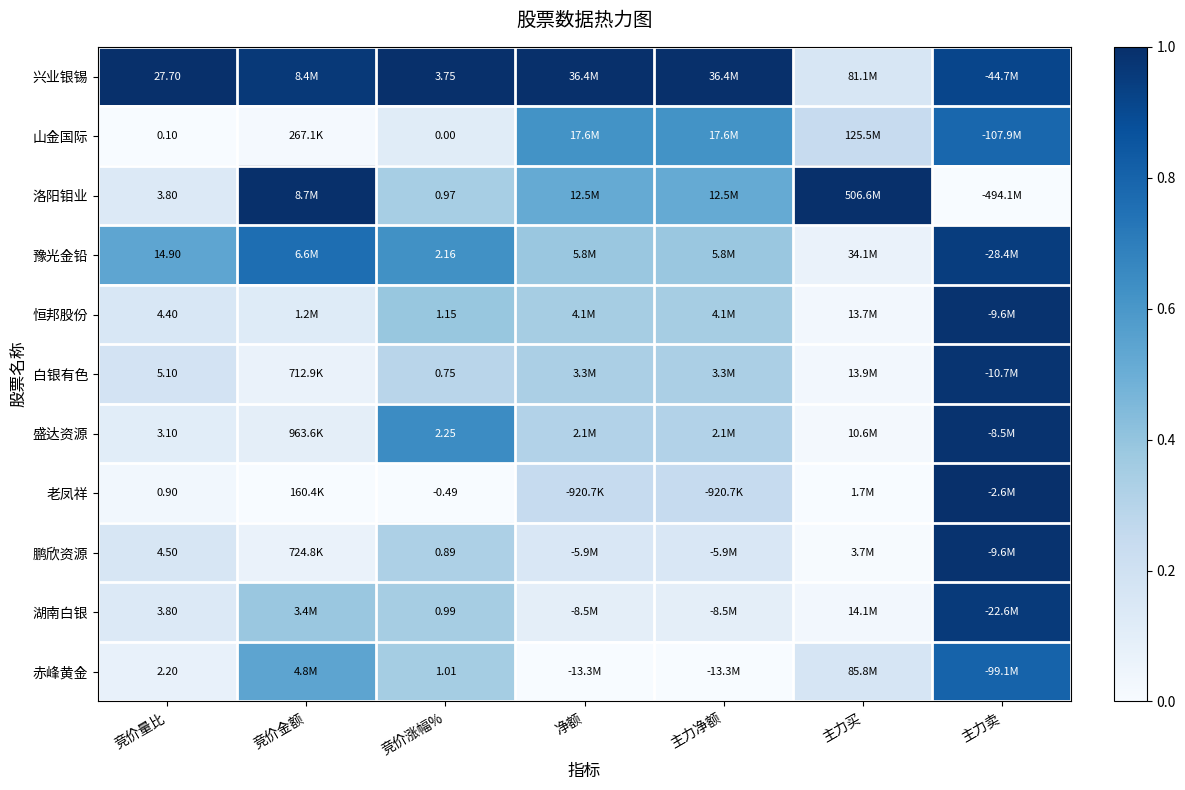

At how many categories does at least one series exceed 0?

7